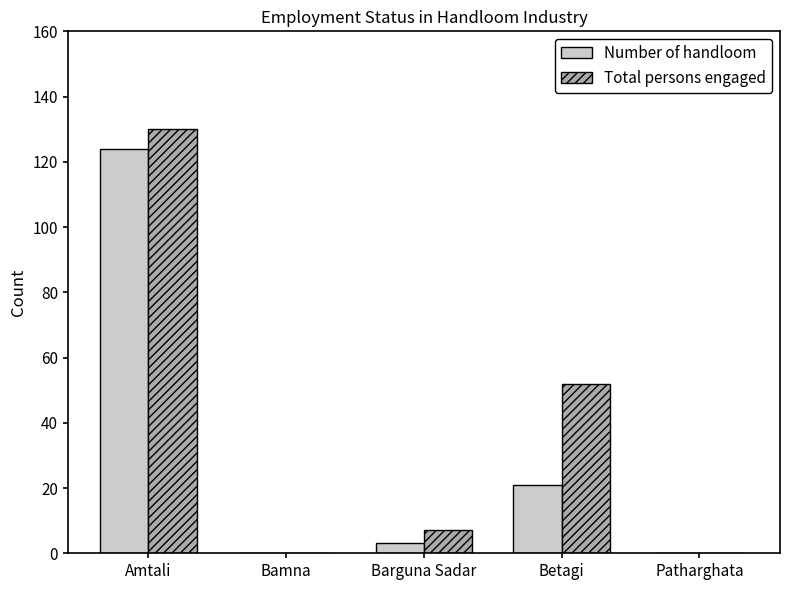

Which label corresponds to the largest value in the chart?

Amtali